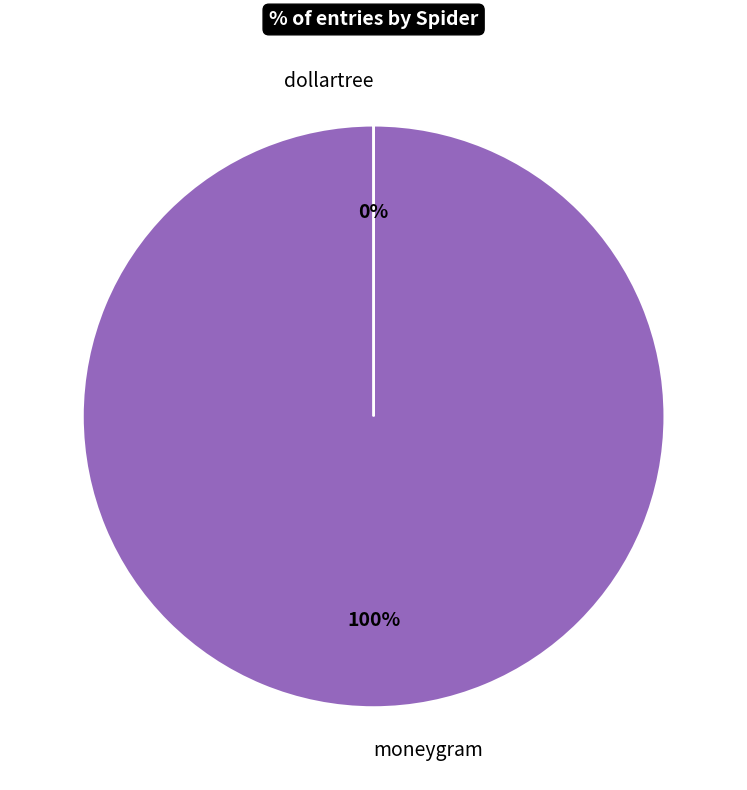

Which slice is the largest?

moneygram